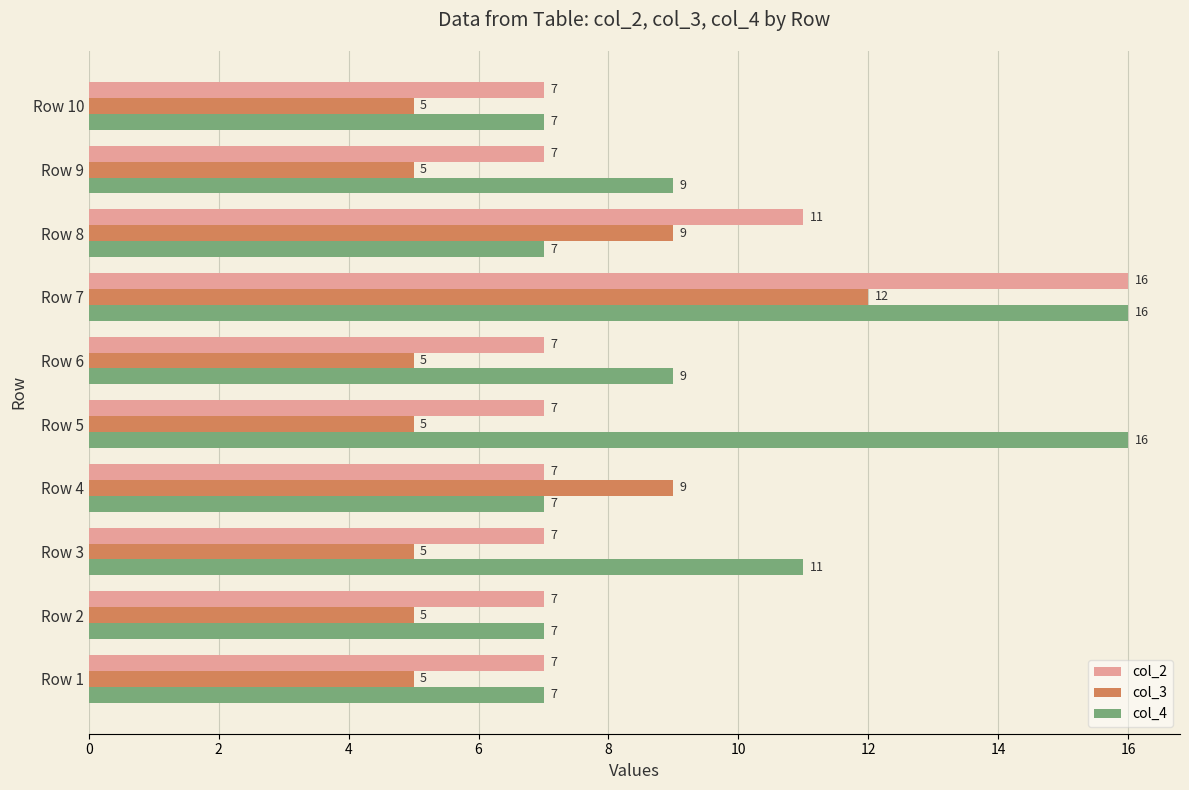

At which category is the sum across all series the highest?

Row 7